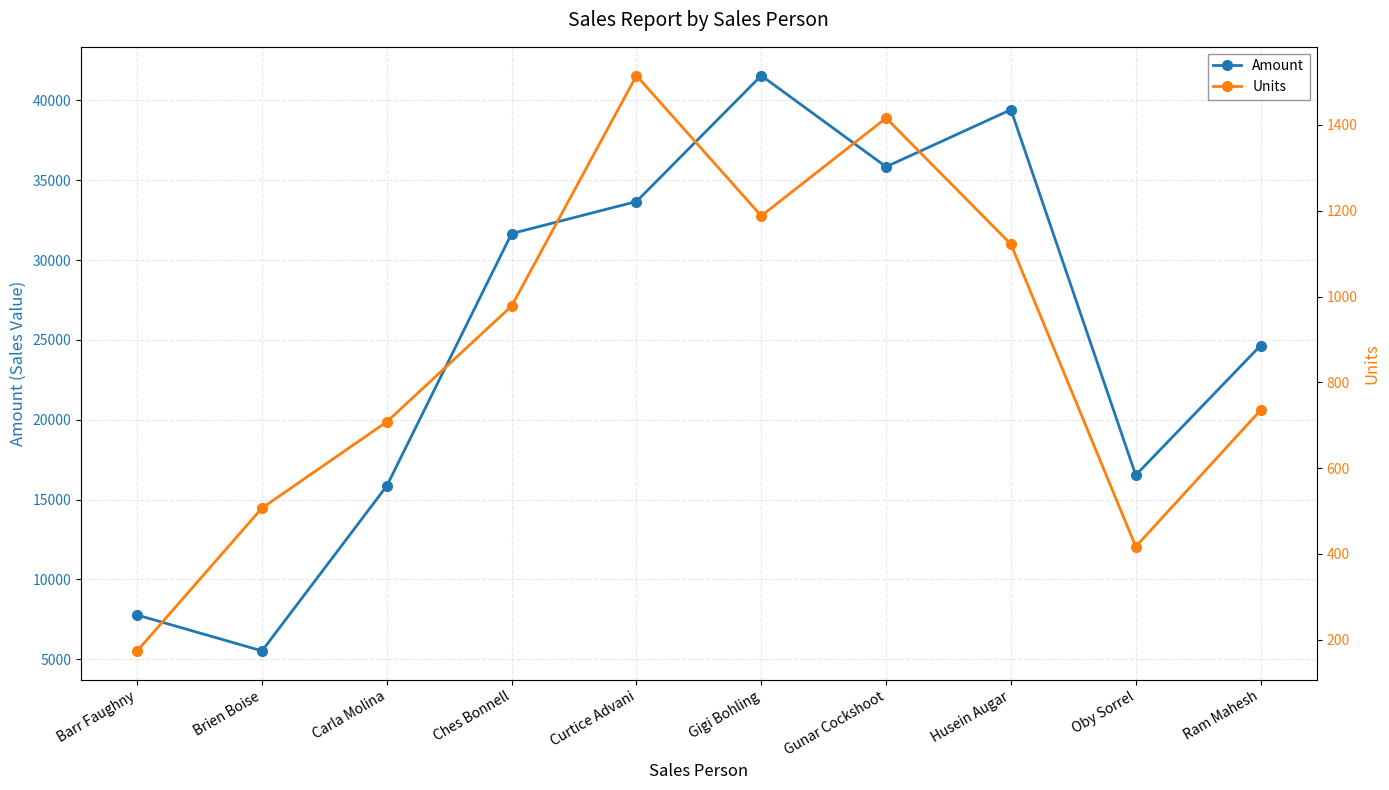

Reading left to right, extract all data points from this chart.

Amount: 7763	5516	15855	31661	33670	41559	35847	39424	16527	24647
Units: 174	507	708	978	1515	1188	1416	1122	417	735